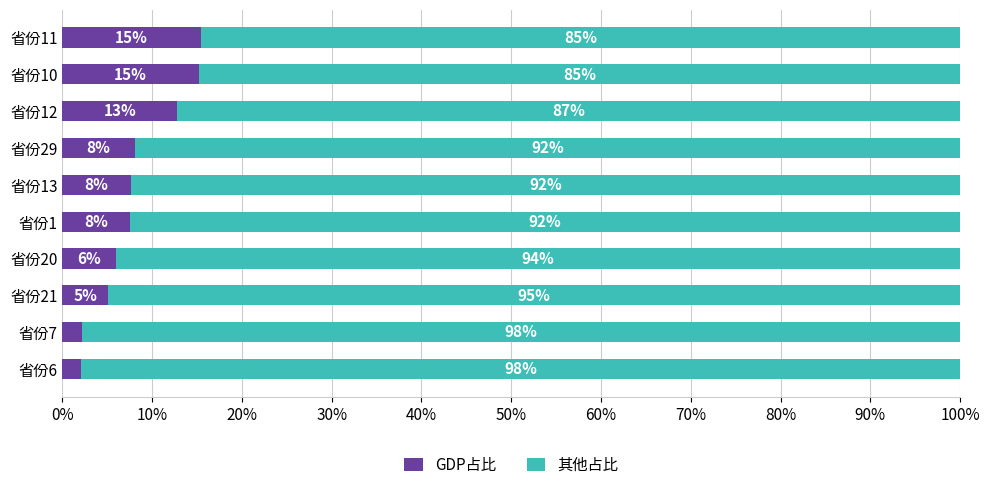

What are all the series names shown in the legend?

GDP占比, 其他占比